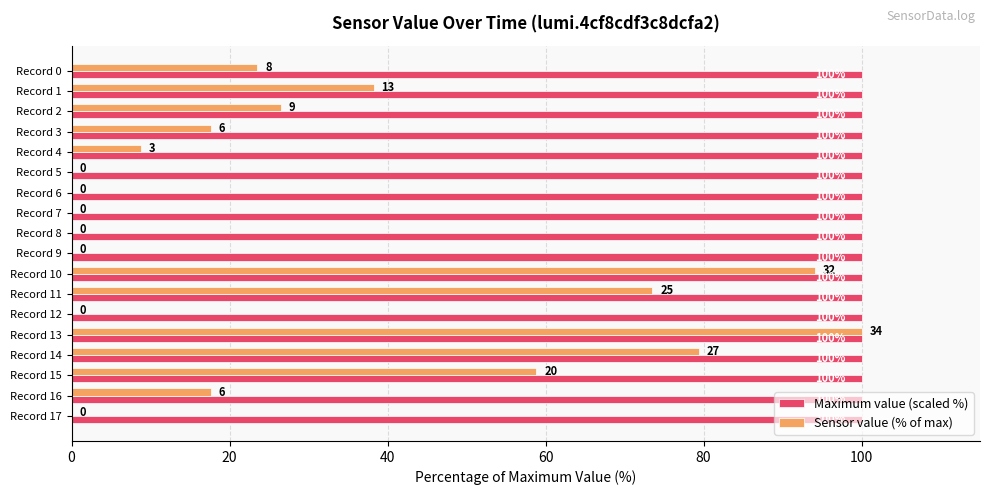

True or false: Maximum value (scaled %) has a value of 100.0 at Record 9.

True